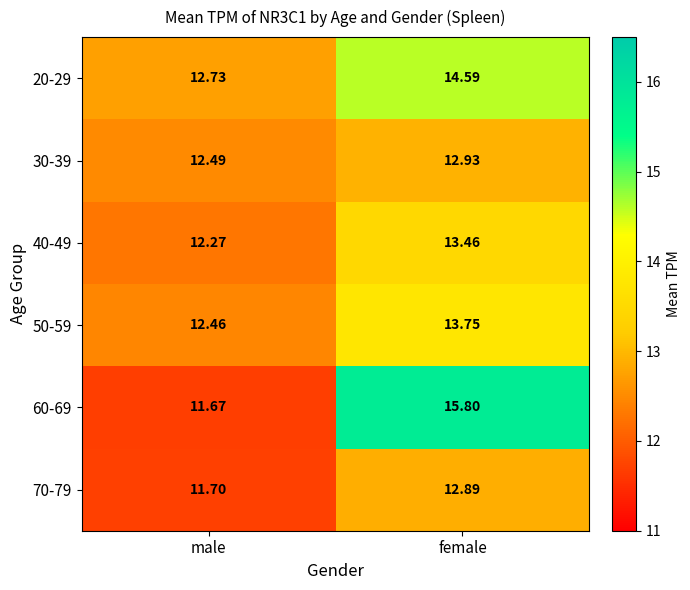

At which label does 60-69 reach its peak?

female